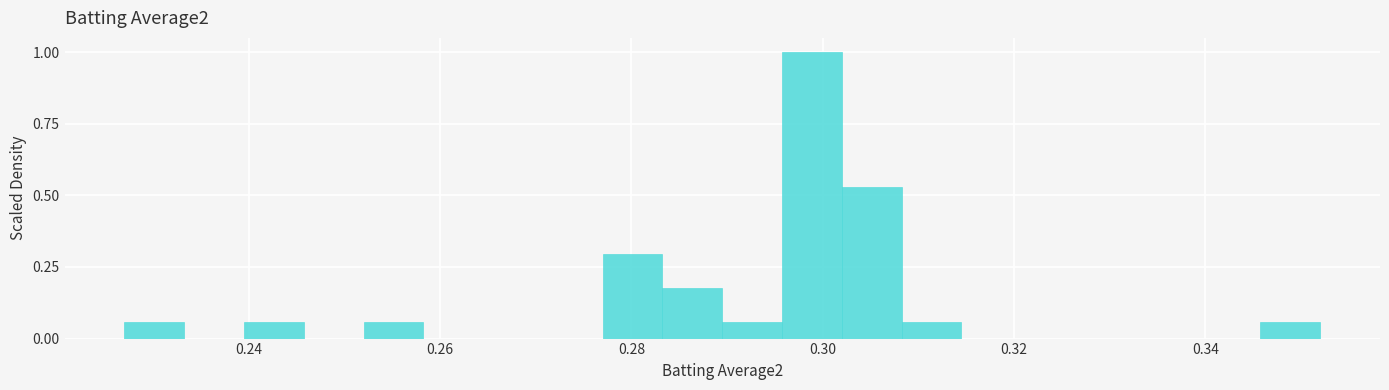

Around what value on the x-axis is the tallest bar? Give the approximate position of its centre, as read against the axis.

0.298